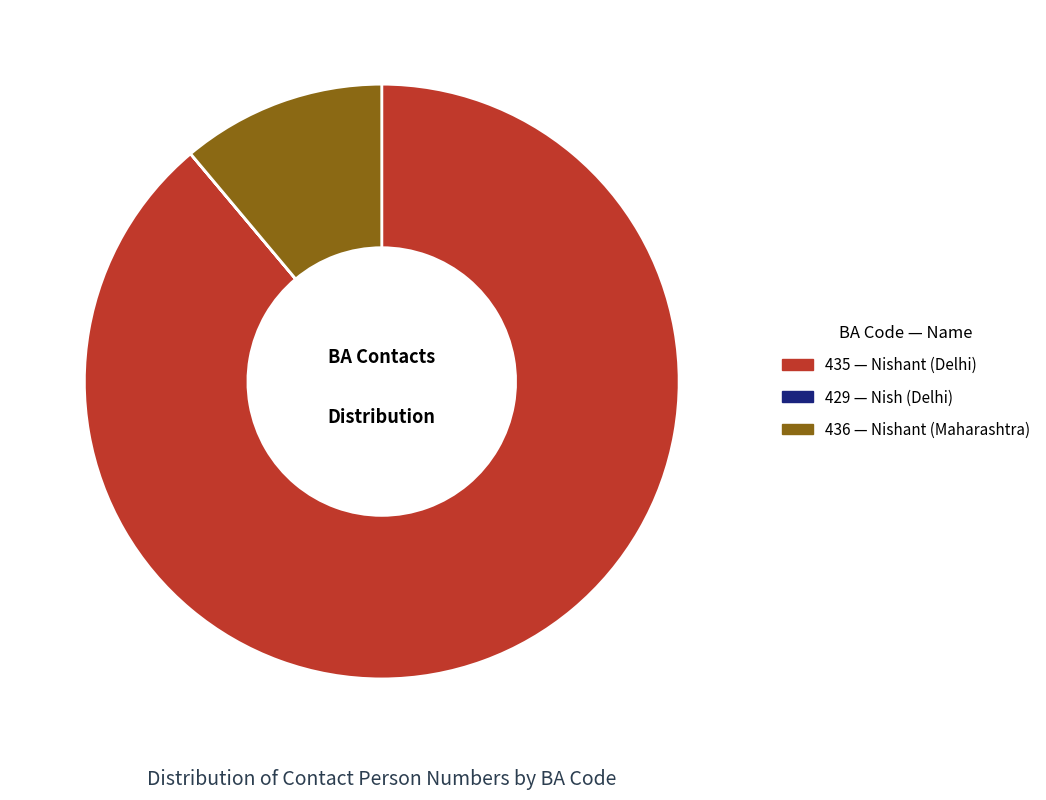

Does any single category account for the majority?

Yes